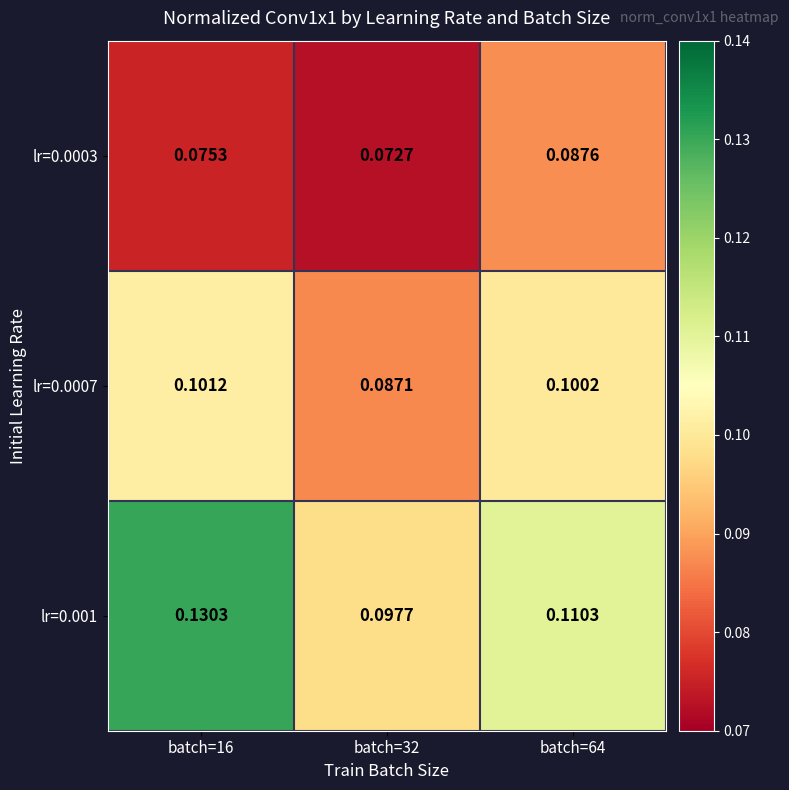

Is the value of lr=0.0003 at batch=64 greater than the value of lr=0.0007 at batch=64?

No